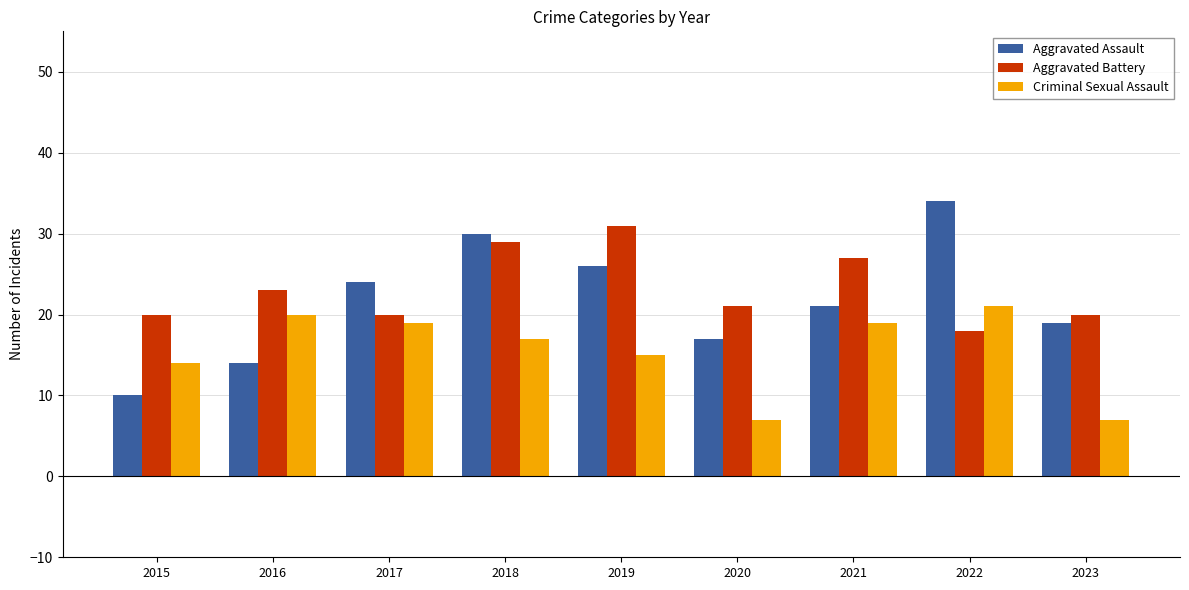

Rank the series by their average value, from lowest to highest.

Criminal Sexual Assault, Aggravated Assault, Aggravated Battery